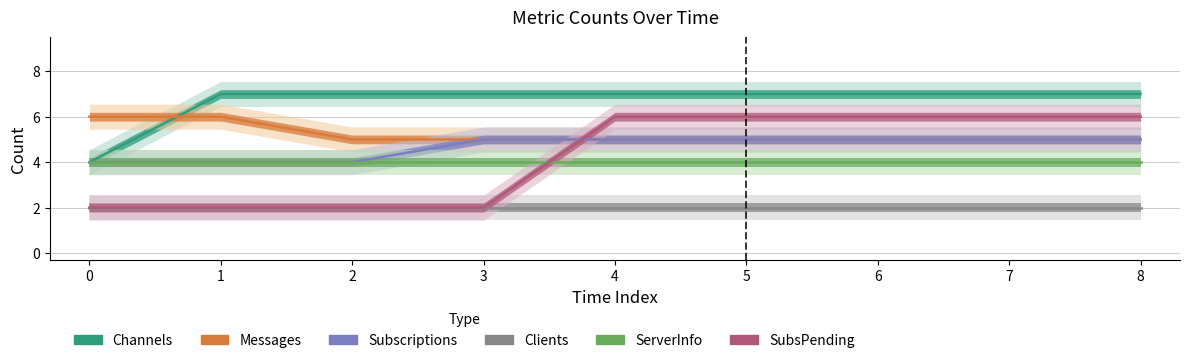

At which label is Messages closest to 5?

2